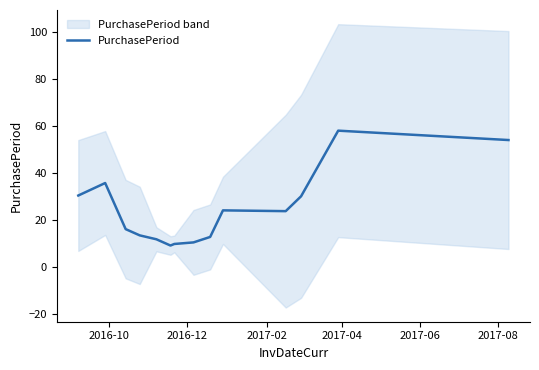

What is the highest value of the PurchasePeriod series?

58.0